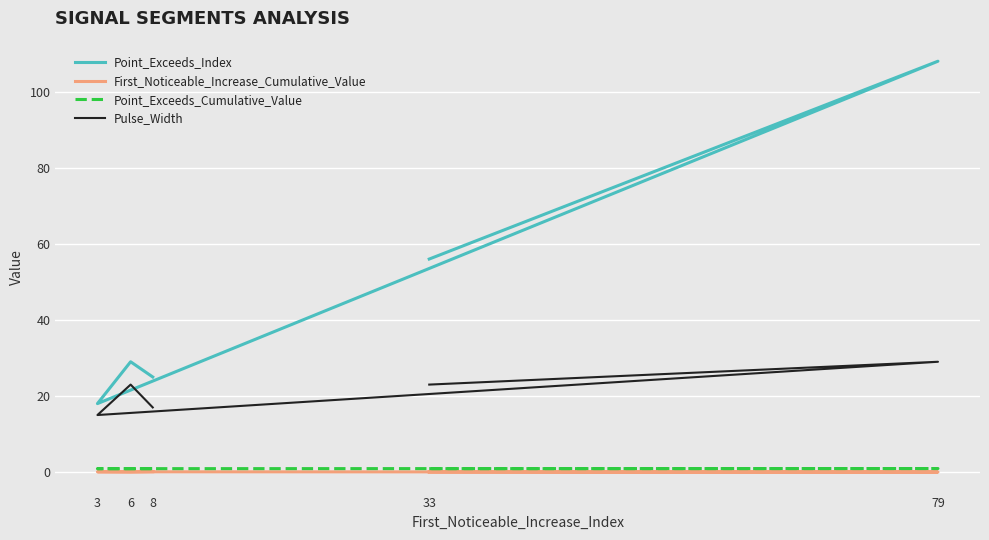

Where is the first local maximum for Point_Exceeds_Cumulative_Value?

79